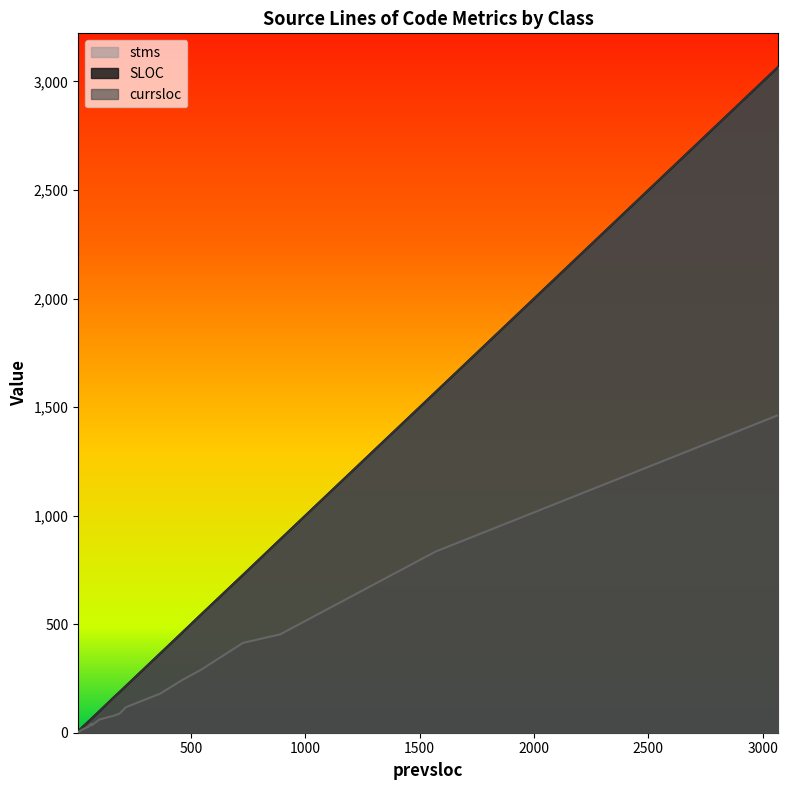

True or false: stms and SLOC intersect in this chart.

False